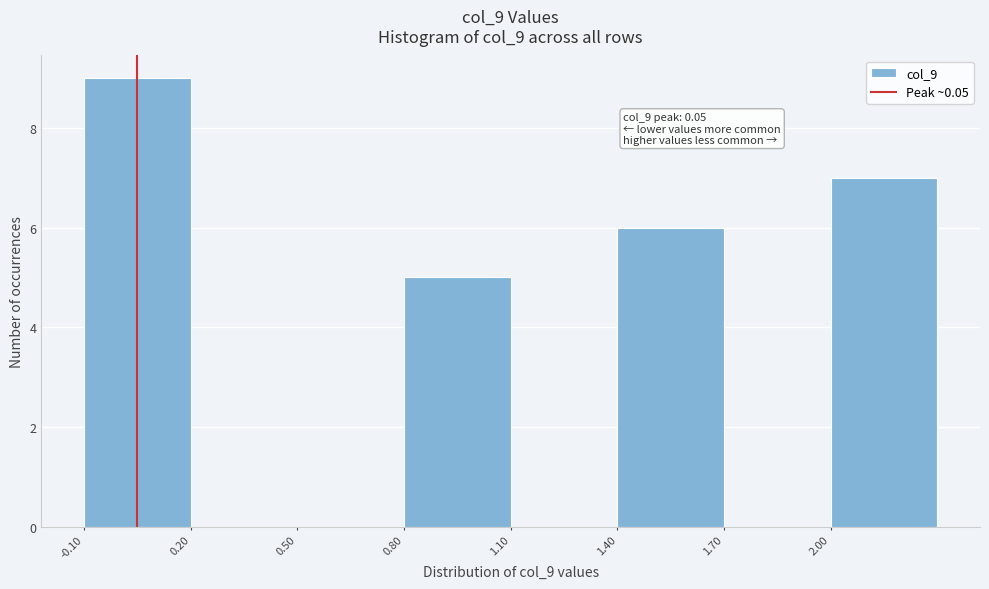

Which range on the x-axis has the tallest bar?

-0.1 to 0.2